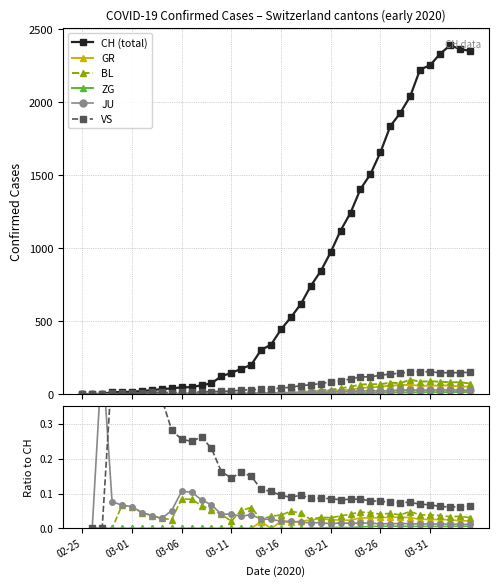

True or false: GR has more than 0 points higher than both neighbors.

True